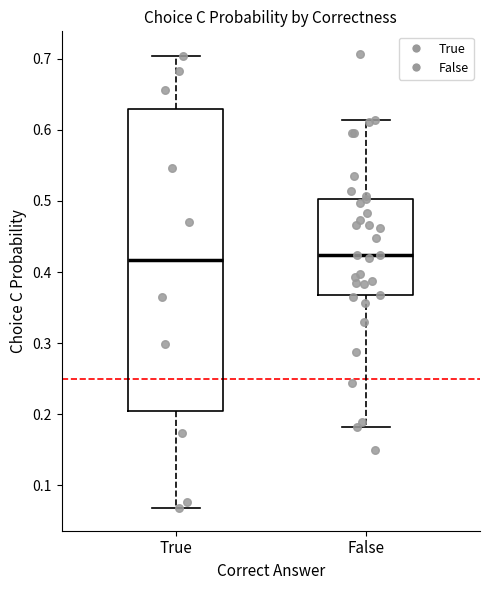

Comparing the boxes themselves (not the whiskers), which one is the tallest?

True